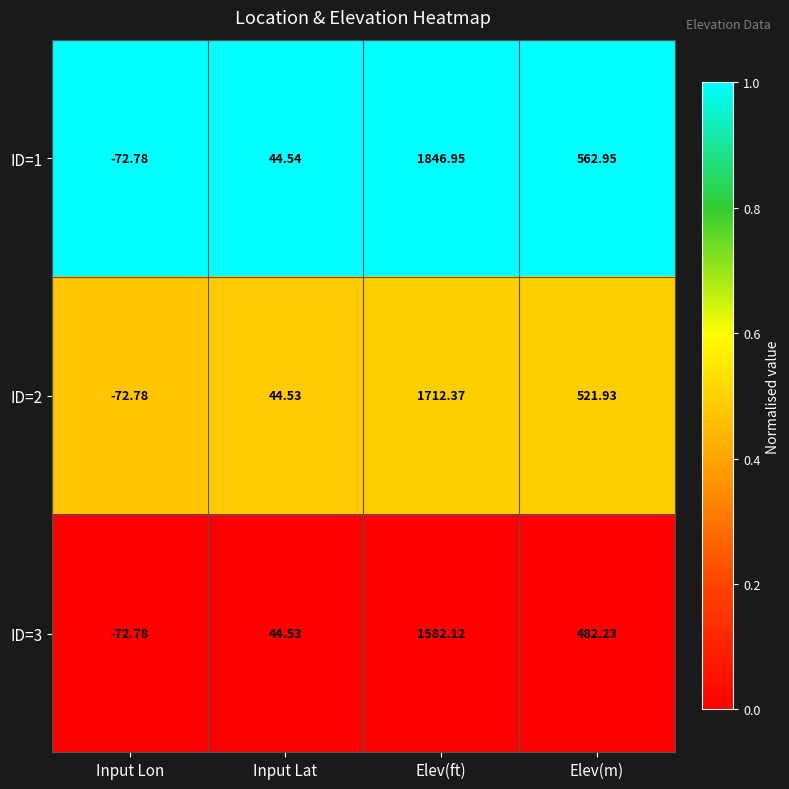

Rank the categories by ID=1 value from highest to lowest.

Elev(ft), Elev(m), Input Lat, Input Lon